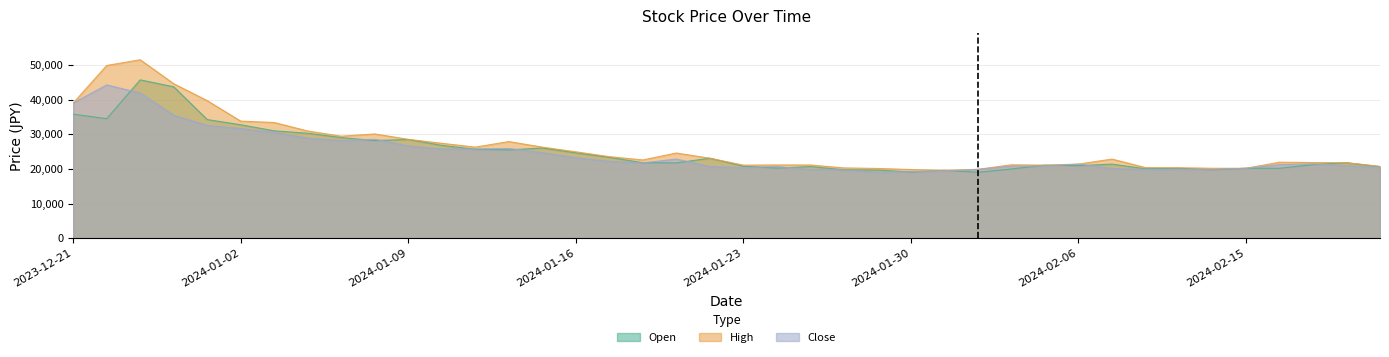

Does the chart have visible grid lines?

Yes